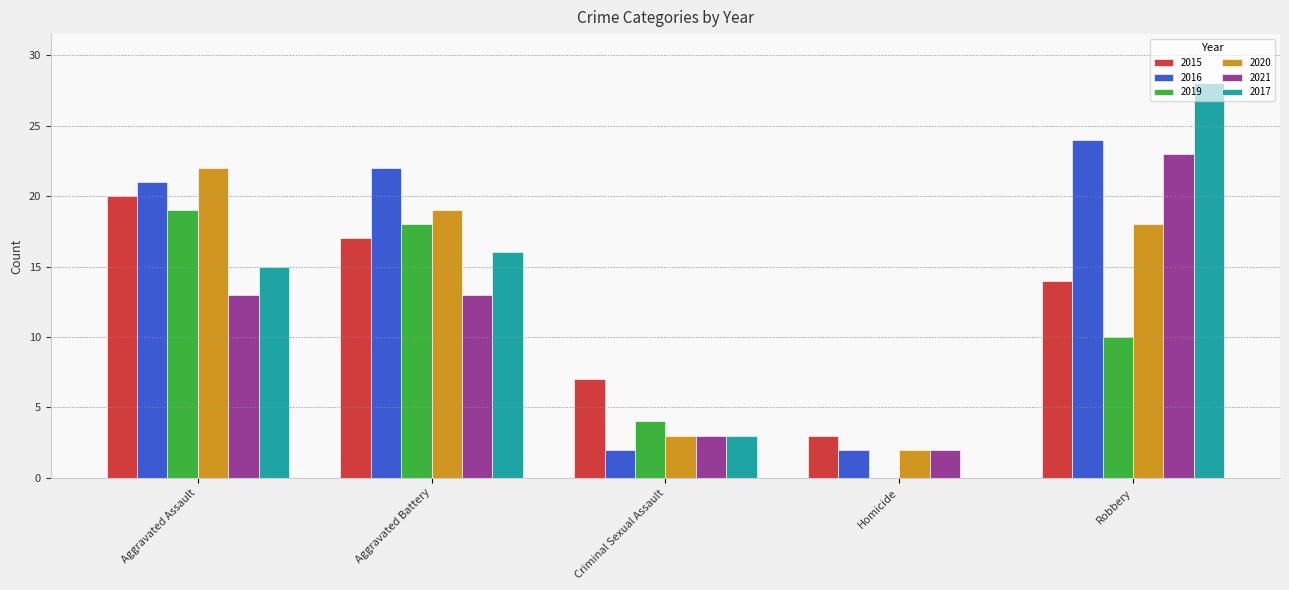

What are all the series names shown in the legend?

2015, 2016, 2019, 2020, 2021, 2017